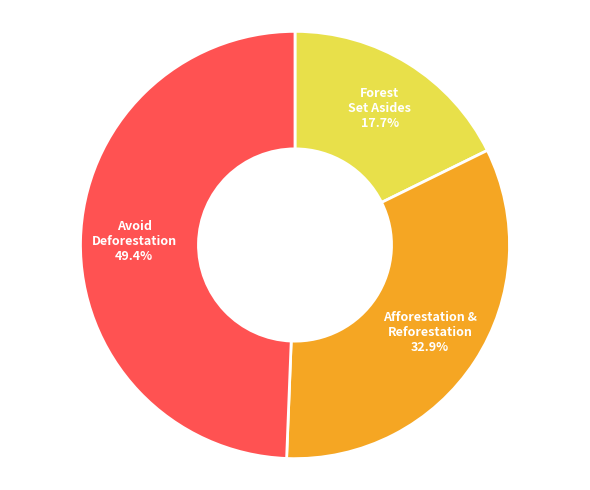

Does any single category account for the majority?

No